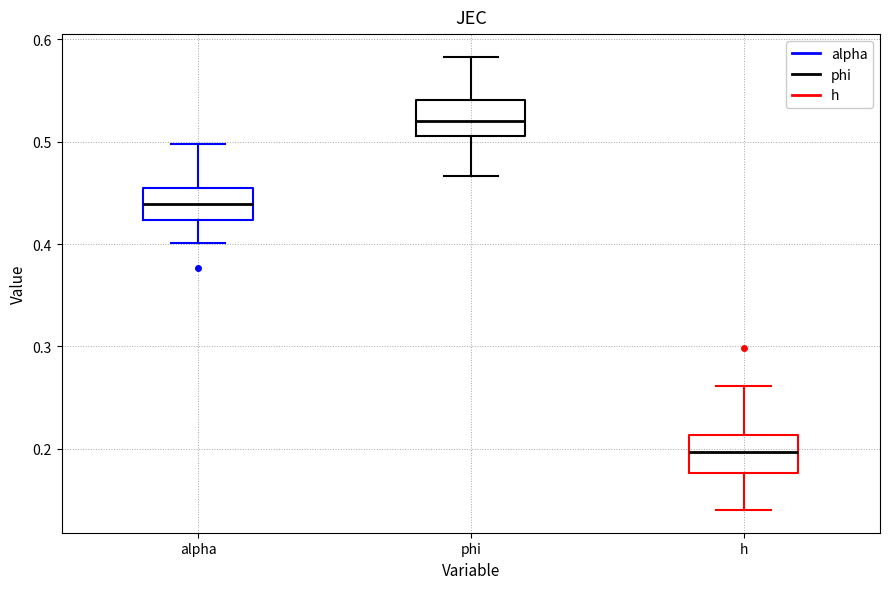

Which box has the lowest median line?

h